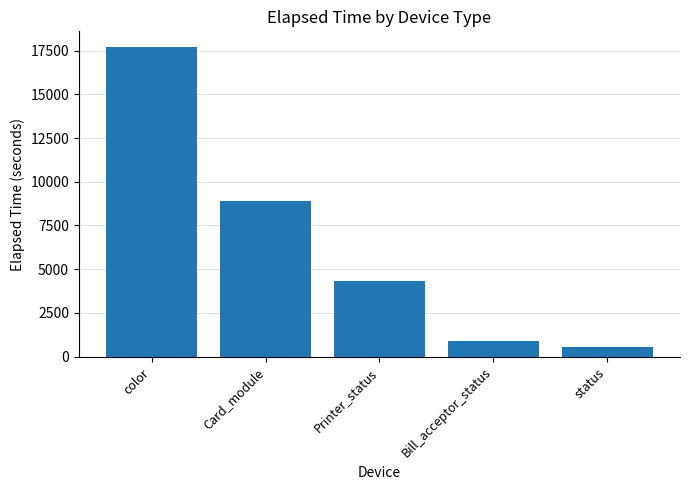

What is the value of the 2nd bar from the left?

8911.7